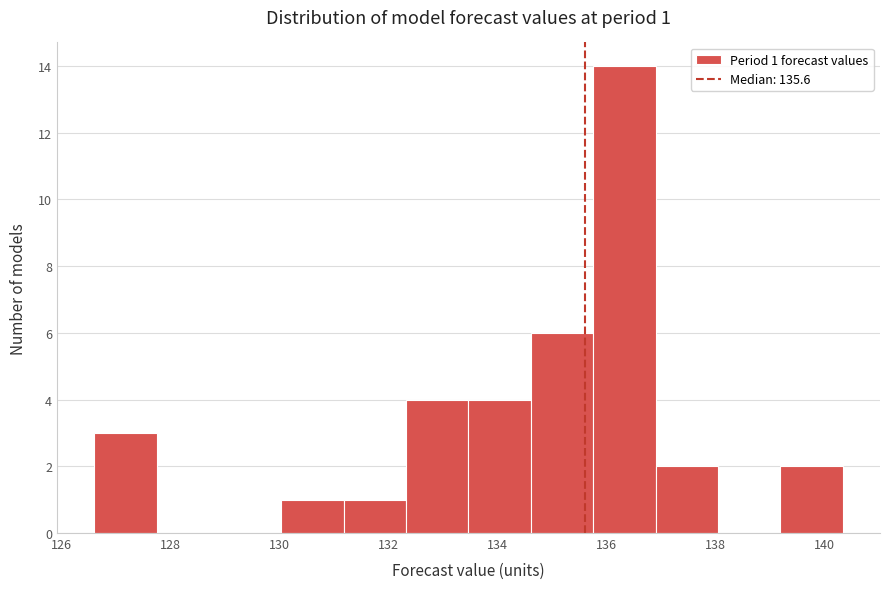

Which range on the x-axis has the tallest bar?

135.8 to 137.0